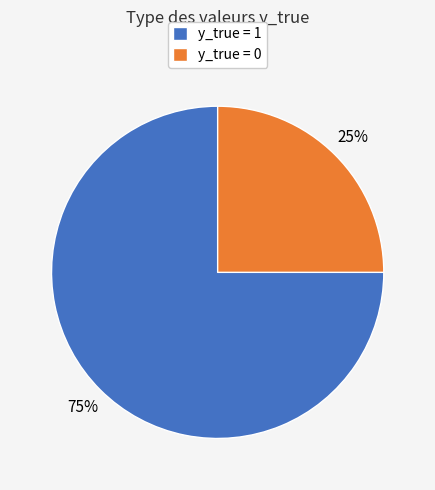

What is the ratio of the value at y_true = 0 to the value at y_true = 1?

0.3